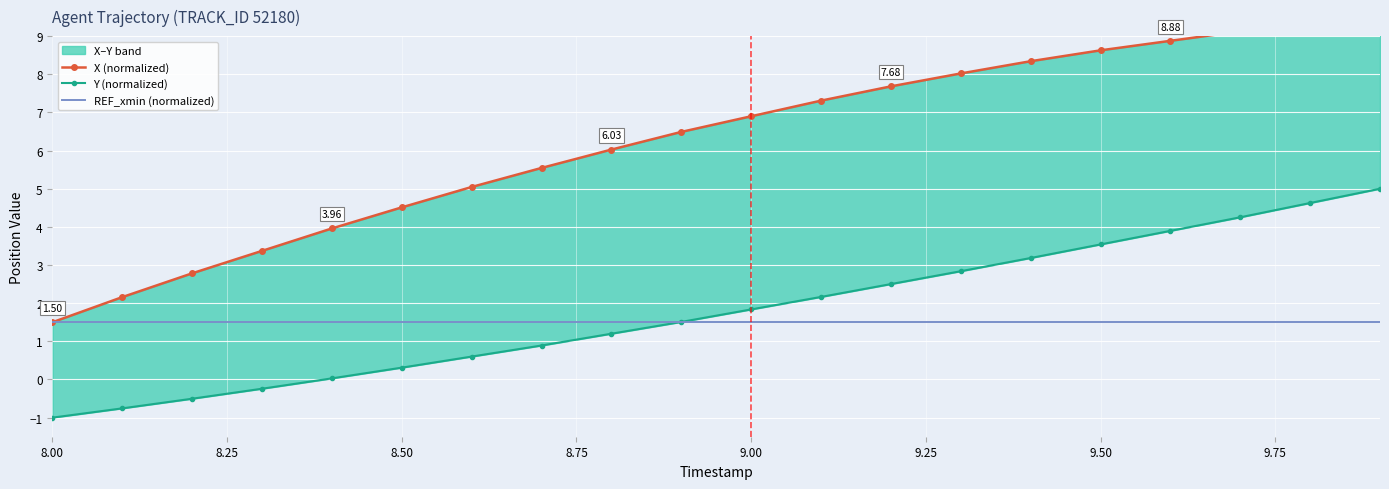

Reading left to right, extract all data points from this chart.

X (normalized): 1.5	2.2	2.8	3.4	4.0	4.5	5.0	5.5	6.0	6.5	6.9	7.3	7.7	8.0	8.3	8.6	8.9	9.1	9.3	9.5
Y (normalized): -1.0	-0.8	-0.5	-0.2	0.0	0.3	0.6	0.9	1.2	1.5	1.8	2.2	2.5	2.8	3.2	3.5	3.9	4.3	4.6	5.0
REF_xmin (normalized): 1.5	1.5	1.5	1.5	1.5	1.5	1.5	1.5	1.5	1.5	1.5	1.5	1.5	1.5	1.5	1.5	1.5	1.5	1.5	1.5